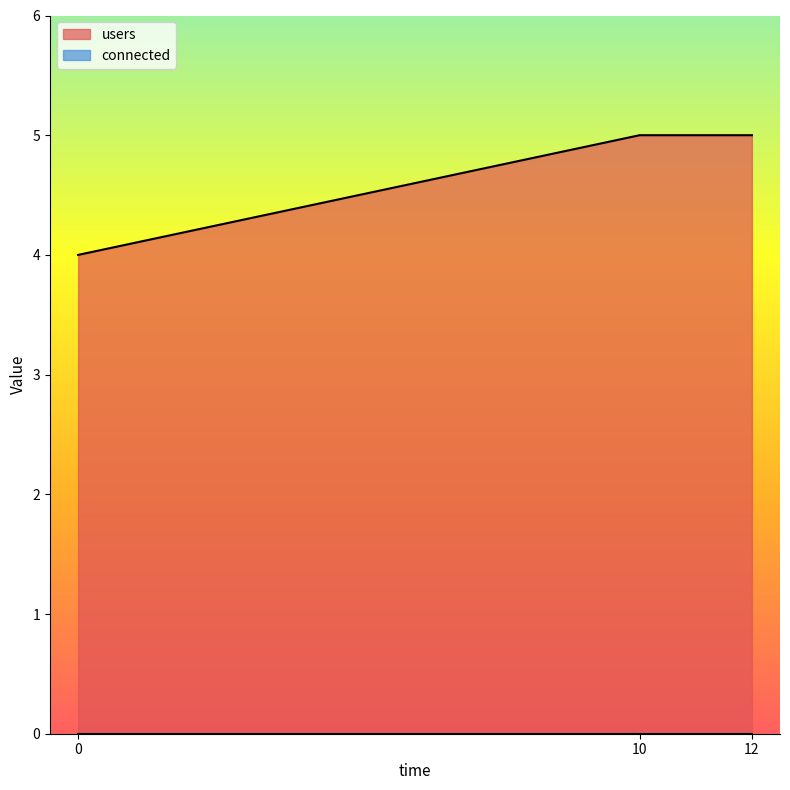

Approximately how many times larger is the value at 12 compared to 0?

1.2